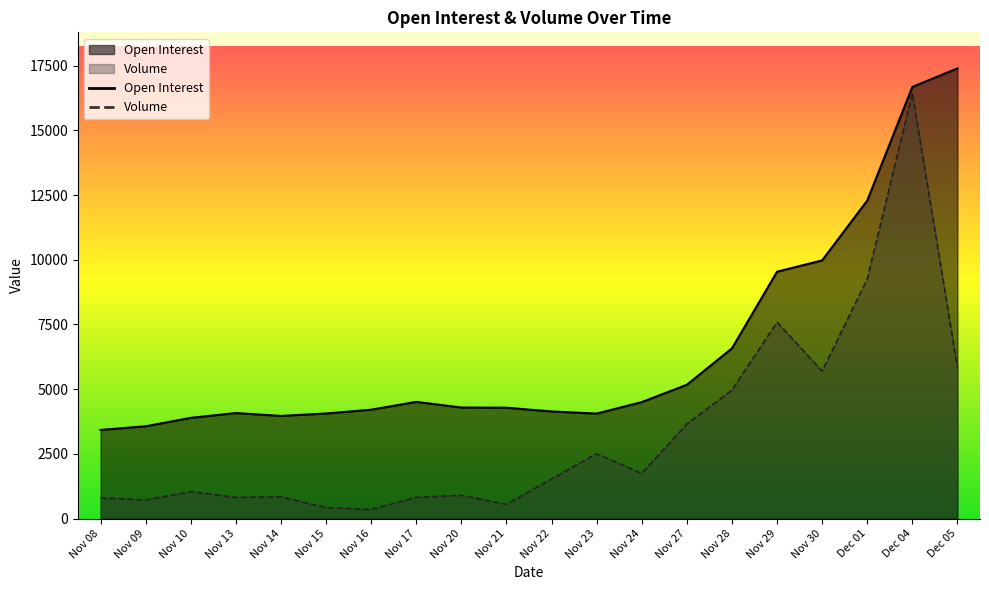

What is the label of the 4th point from the right?

Nov 30